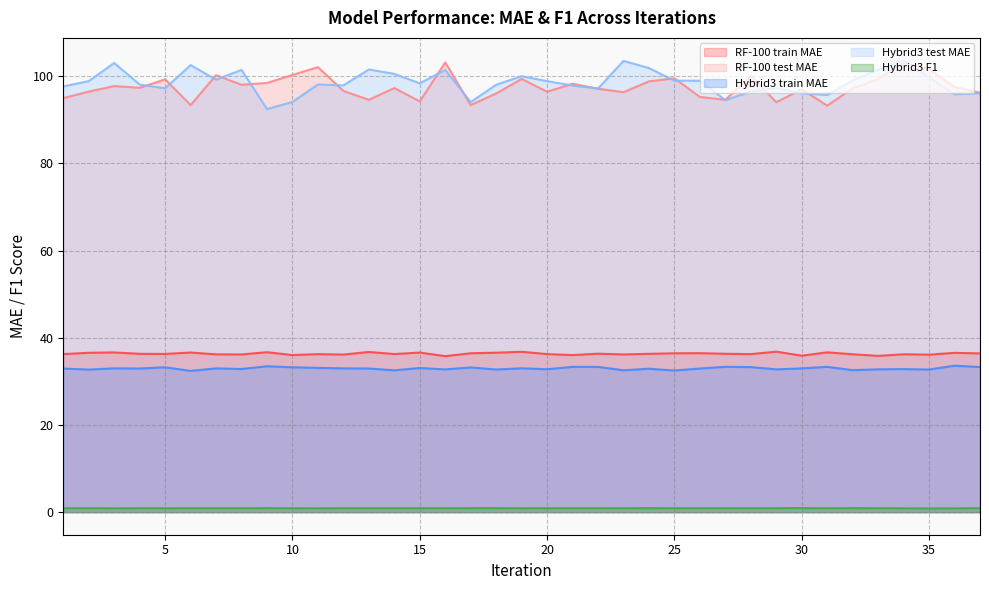

Between 25 and 34, which is larger?

25